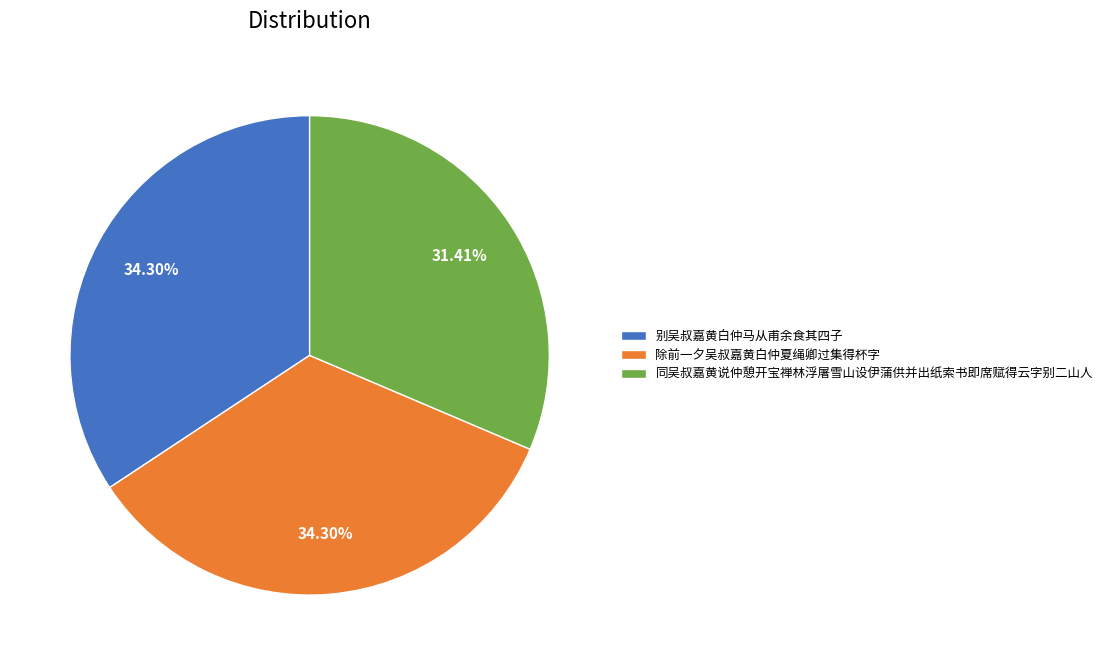

To the nearest percent, what percentage of the pie is 别吴叔嘉黄白仲马从甫余食其四子?

34%